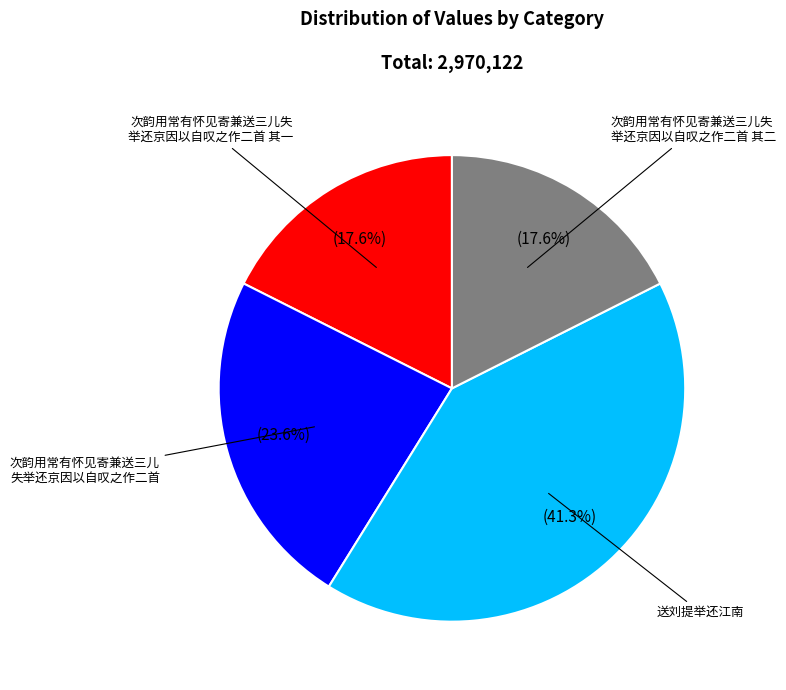

To the nearest percent, what is the average slice percentage?

25%